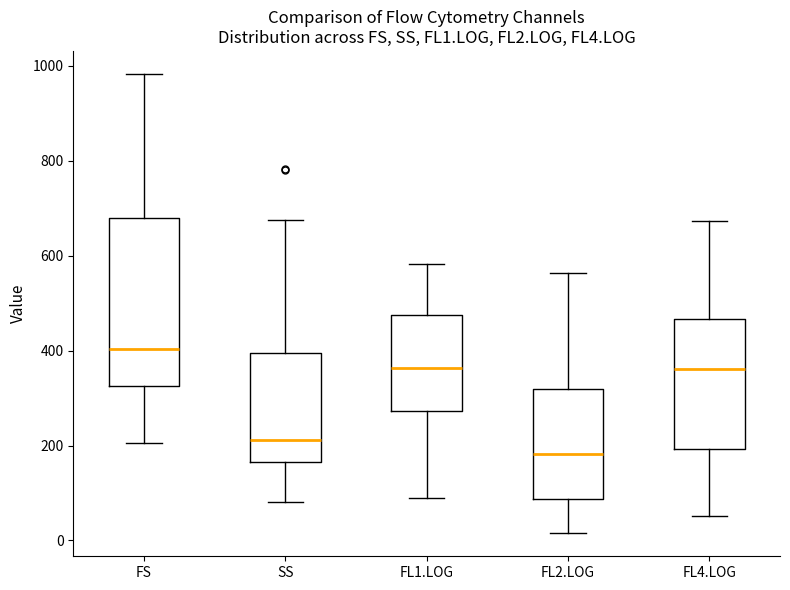

Which box's median line is the lowest?

FL2.LOG